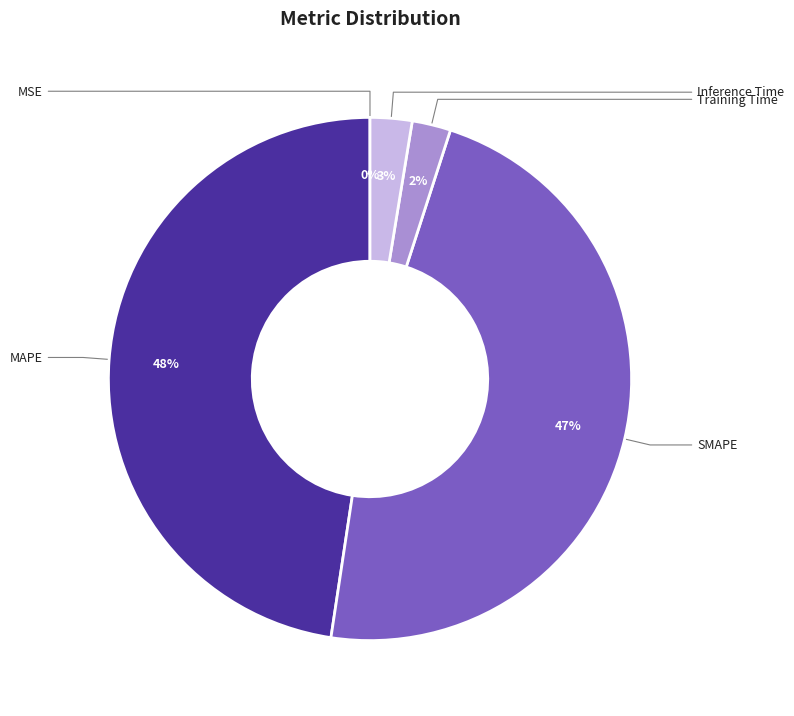

What percentage is the Inference Time slice, to the nearest percent?

3%